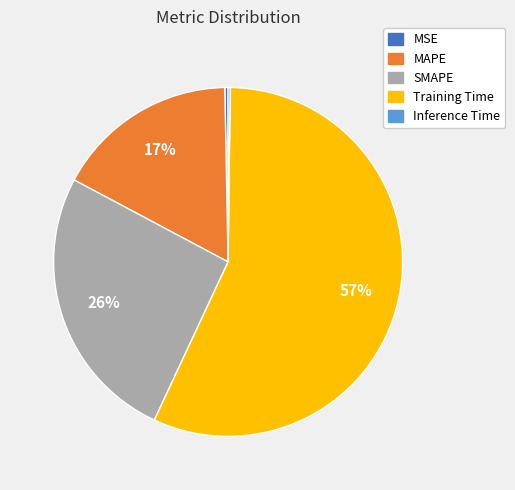

Combined, do MSE and SMAPE account for over 50%?

No